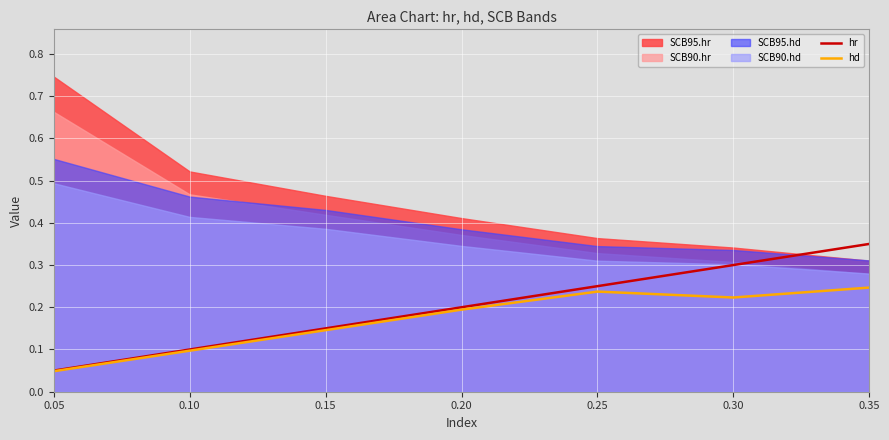

Reading left to right, extract all data points from this chart.

hr: 0.05=0.1	0.10=0.1	0.15=0.1	0.20=0.2	0.25=0.2	0.30=0.3	0.35=0.3
hd: 0.05=0.0	0.10=0.1	0.15=0.1	0.20=0.2	0.25=0.2	0.30=0.2	0.35=0.2